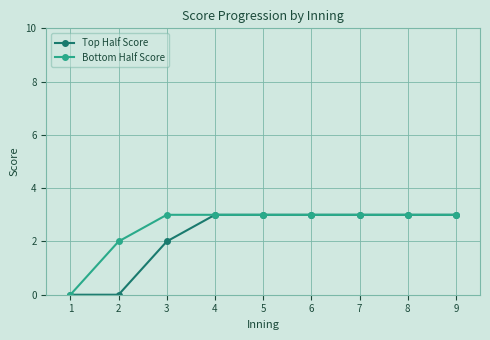

What value does the Bottom Half Score series have at 2?

2